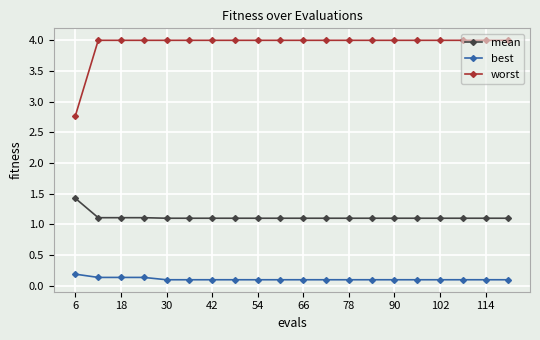

True or false: mean and best cross at least once.

False